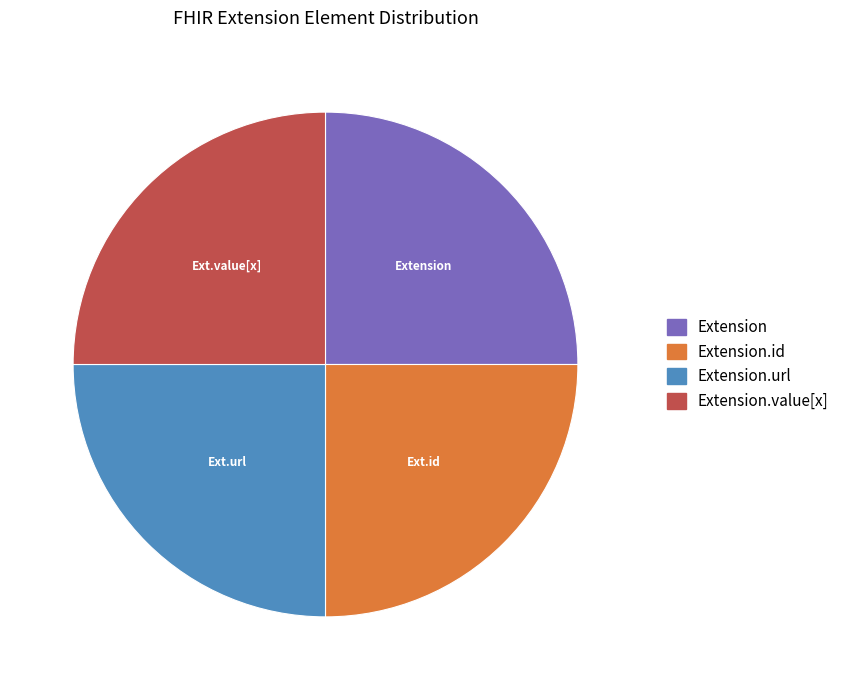

How many segments does this pie chart have?

4